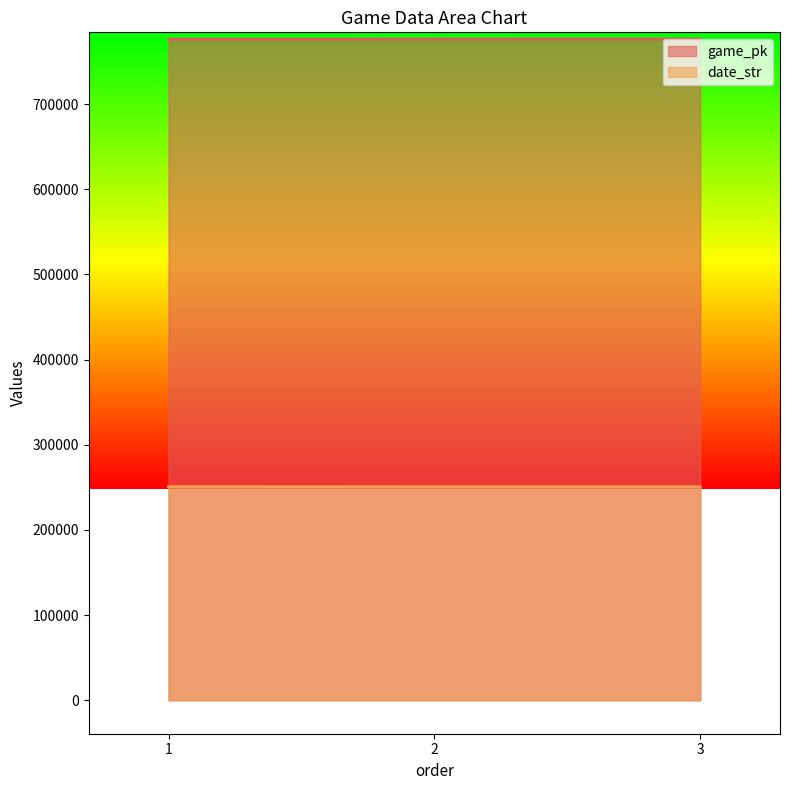

What is the average value of the date_str series?

250853